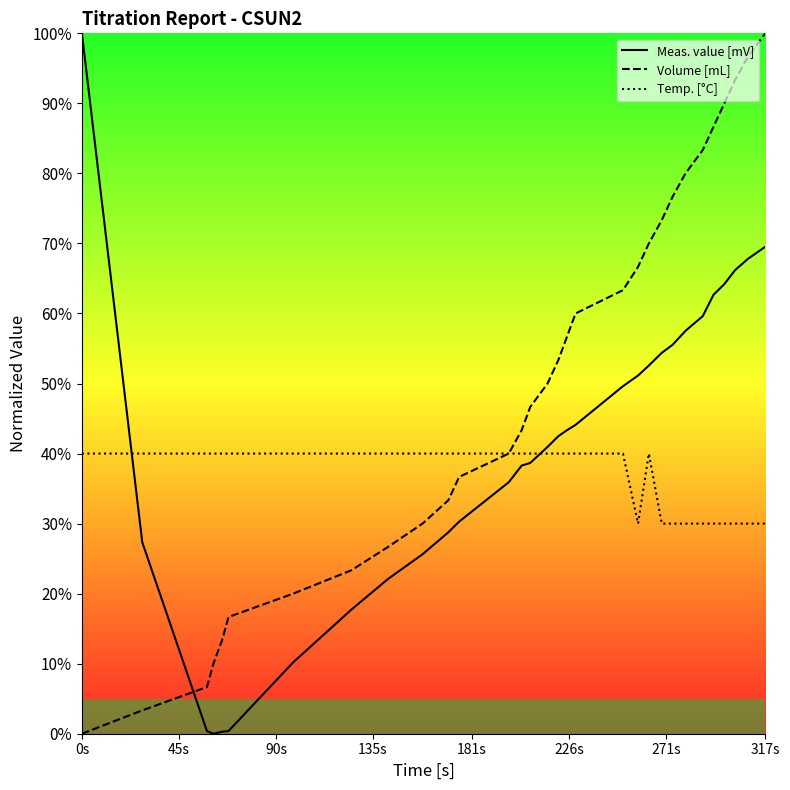

How many intersections are there between Volume [mL] and Meas. value [mV]?

1